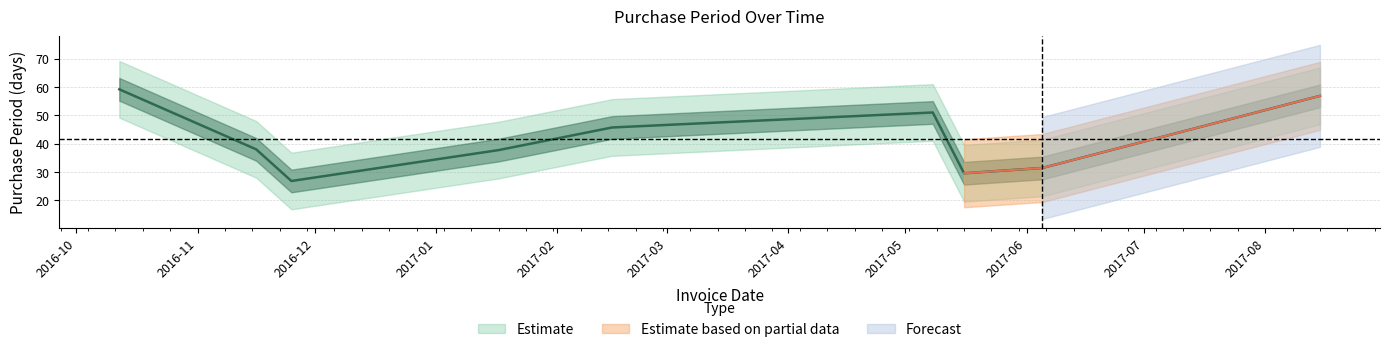

Is it true that the value at 2016-10-12 is 106?

False